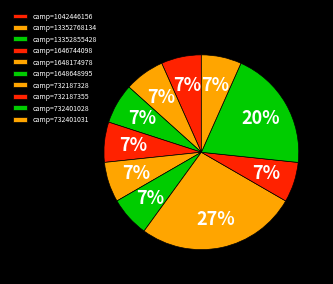

Count the number of slices in the pie.

10